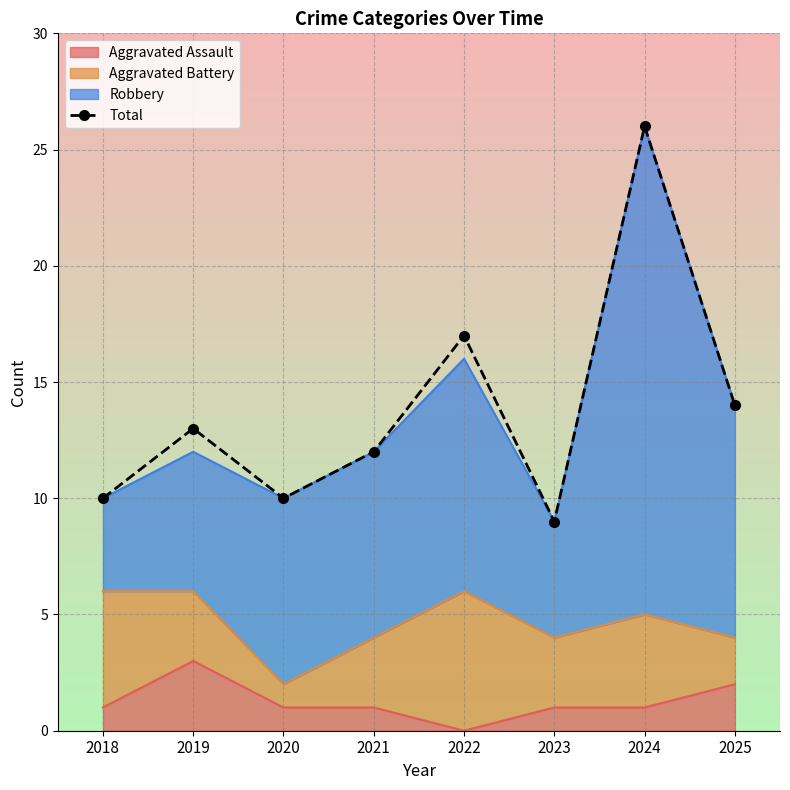

Where does the data first go above 13?

2022